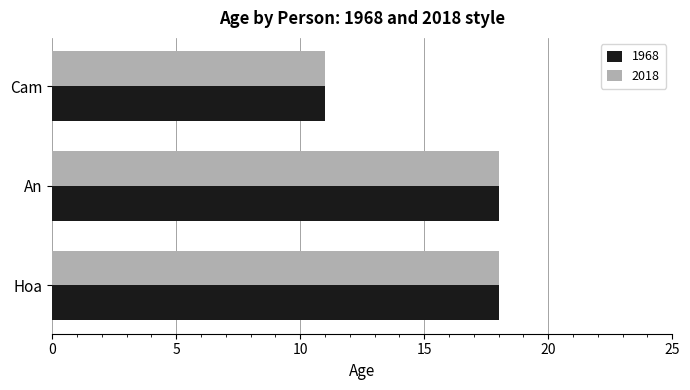

What is the difference between the 1968 values at Cam and An?

7